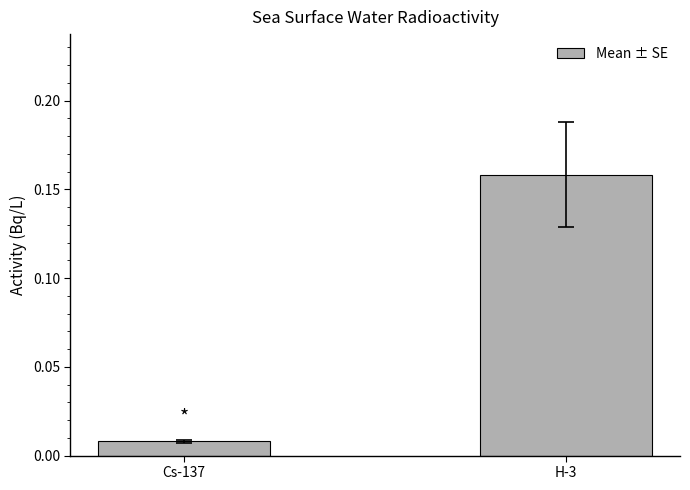

Between Cs-137 and H-3, which is larger?

H-3